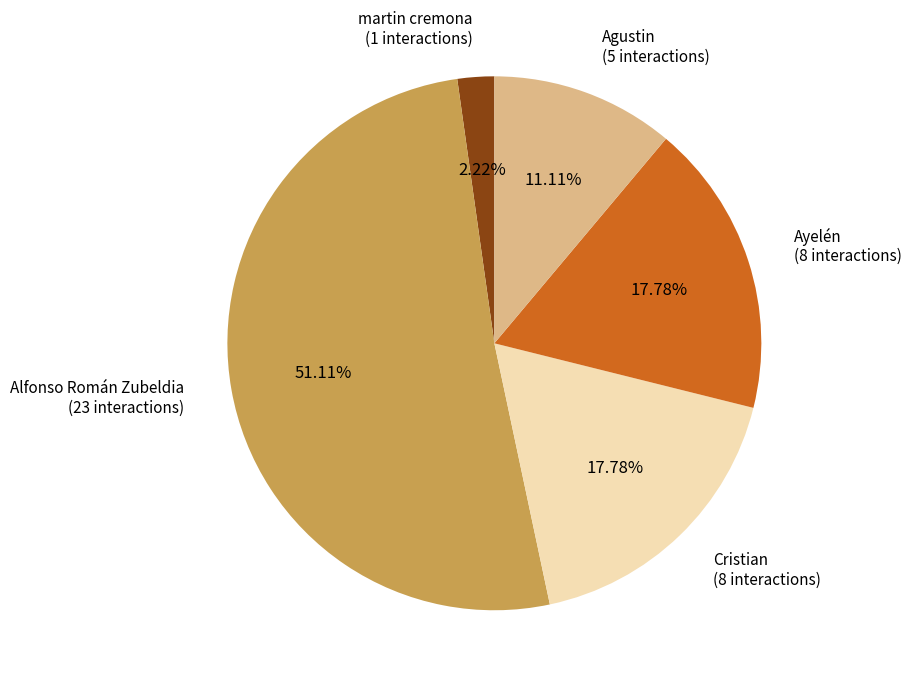

What is the total percentage of Ayelén and Alfonso Román Zubeldia?

68.9%